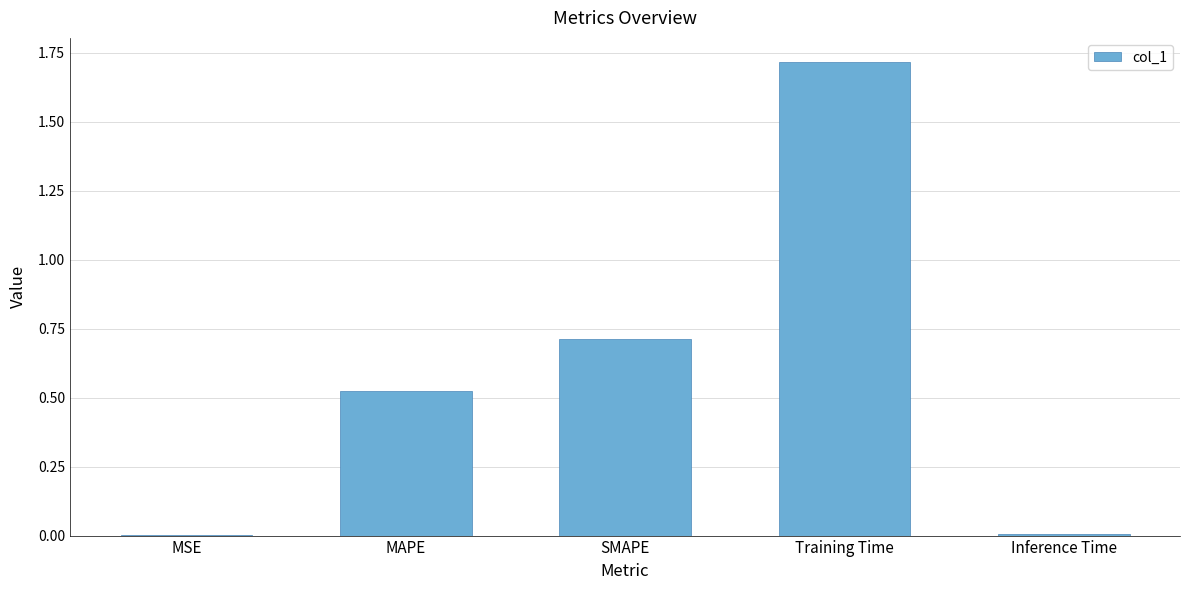

The chart shows a value of 0.2 at MAPE. True or false?

False